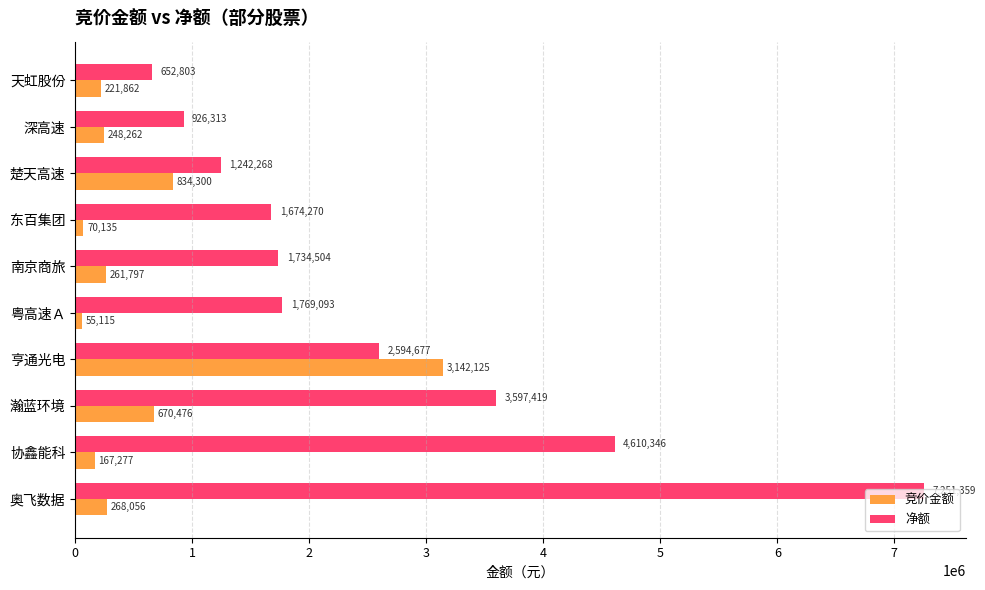

Rank the categories by 竞价金额 value from lowest to highest.

粤高速Ａ, 东百集团, 协鑫能科, 天虹股份, 深高速, 南京商旅, 奥飞数据, 瀚蓝环境, 楚天高速, 亨通光电